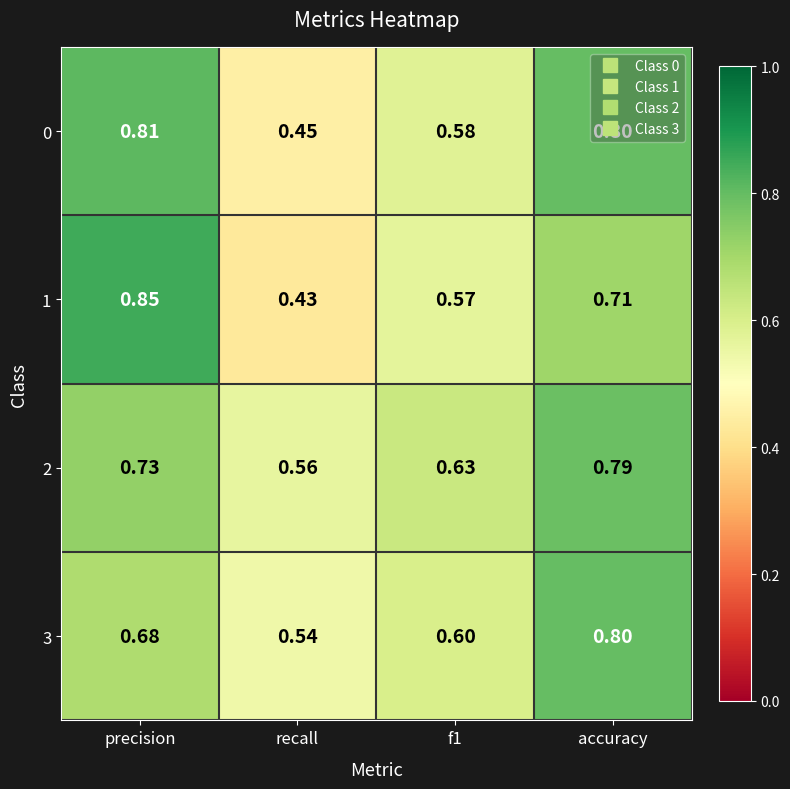

At which category is the sum across all series the highest?

accuracy